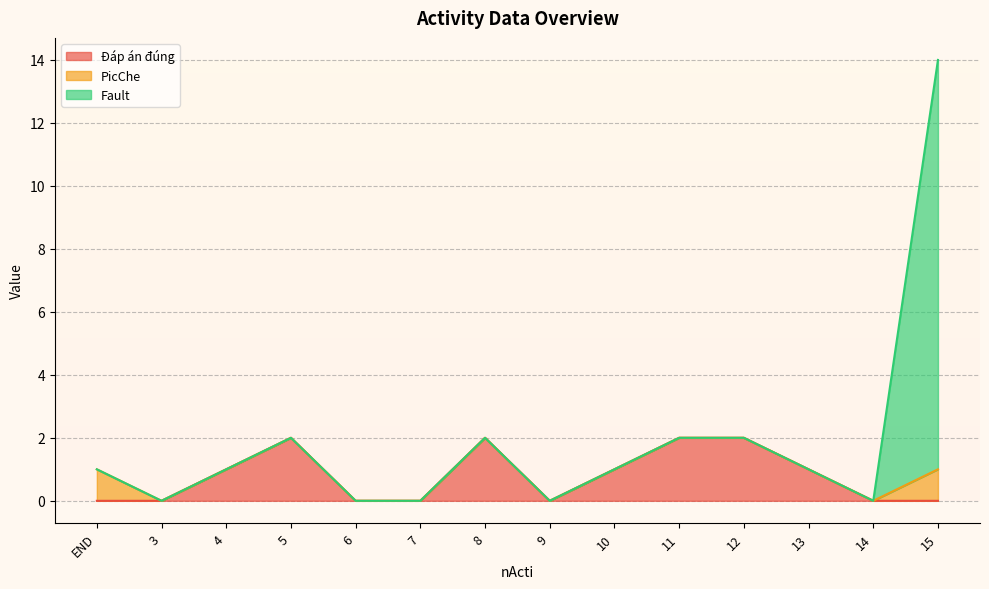

How many PicChe values are between 0 and 1?

14